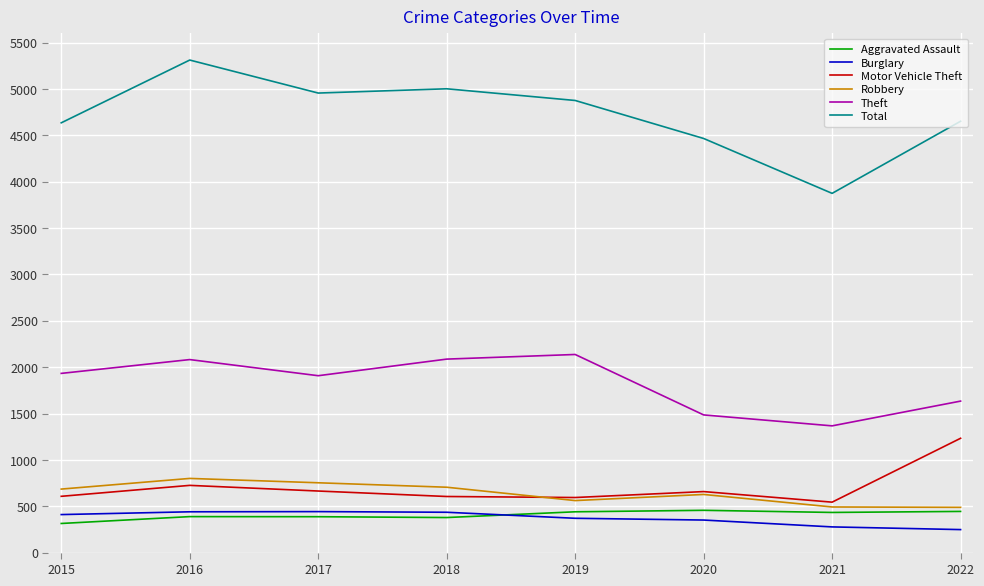

What are all the series names shown in the legend?

Aggravated Assault, Burglary, Motor Vehicle Theft, Robbery, Theft, Total